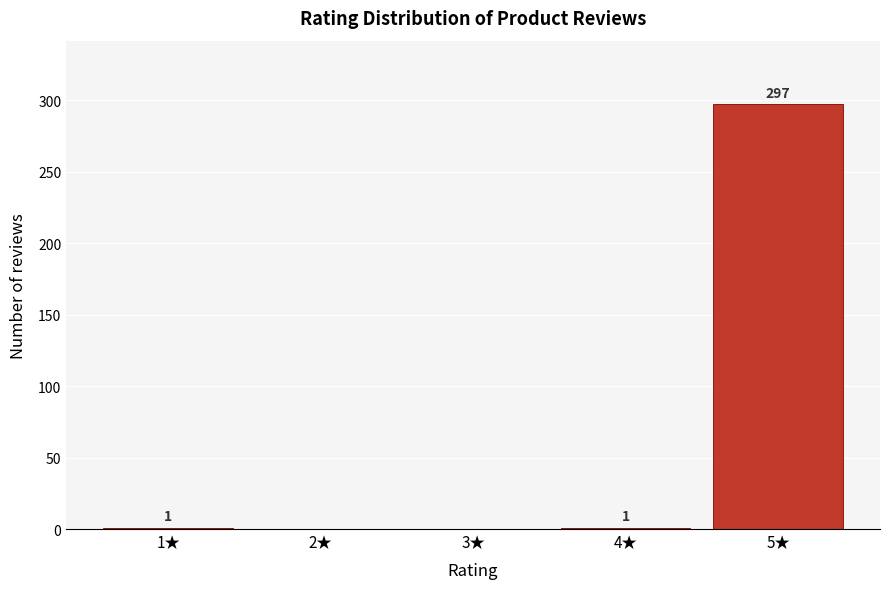

Reading left to right, transcribe all the data shown in this chart.

1★=1	2★=0	3★=0	4★=1	5★=297